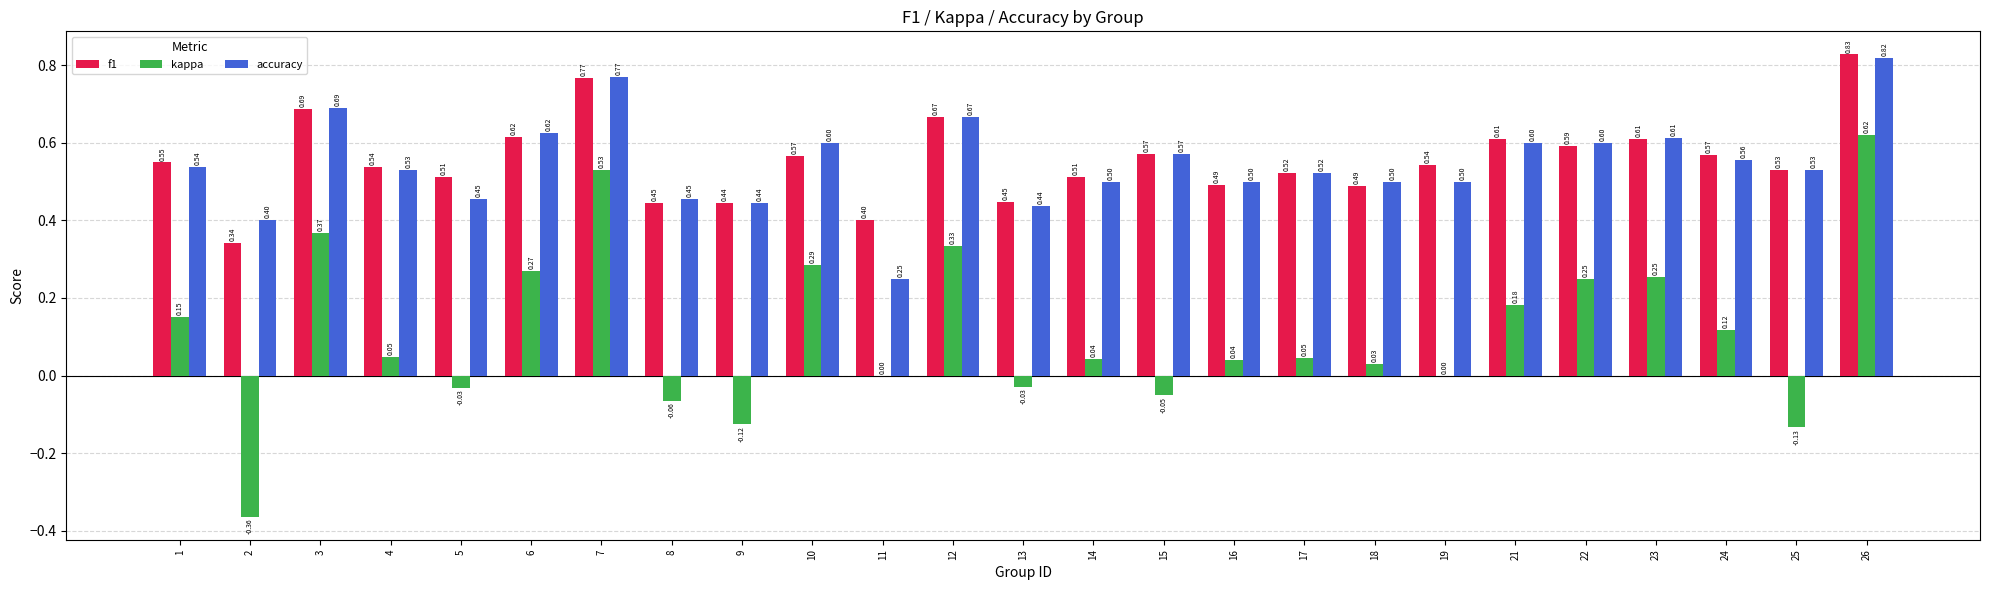

What is the sum of the f1 values at 25 and 17?

1.1